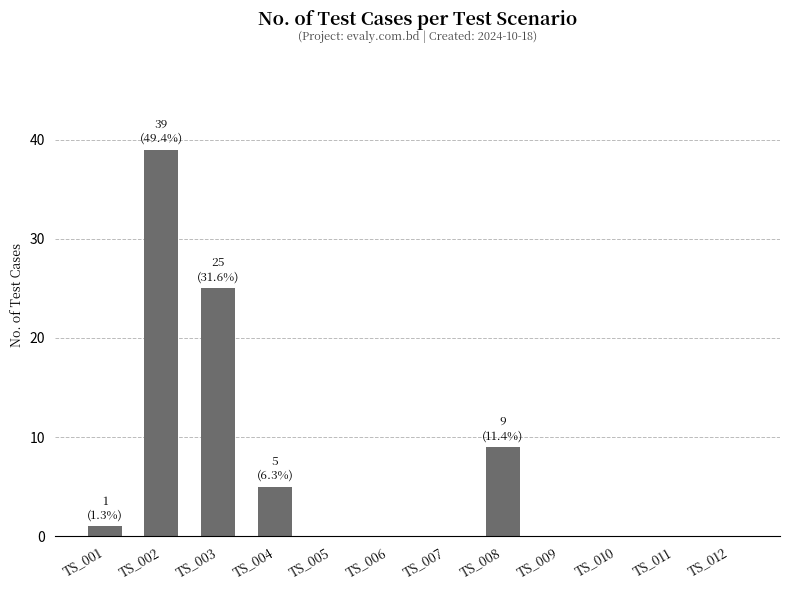

The chart shows a value of 14 at TS_007. True or false?

False